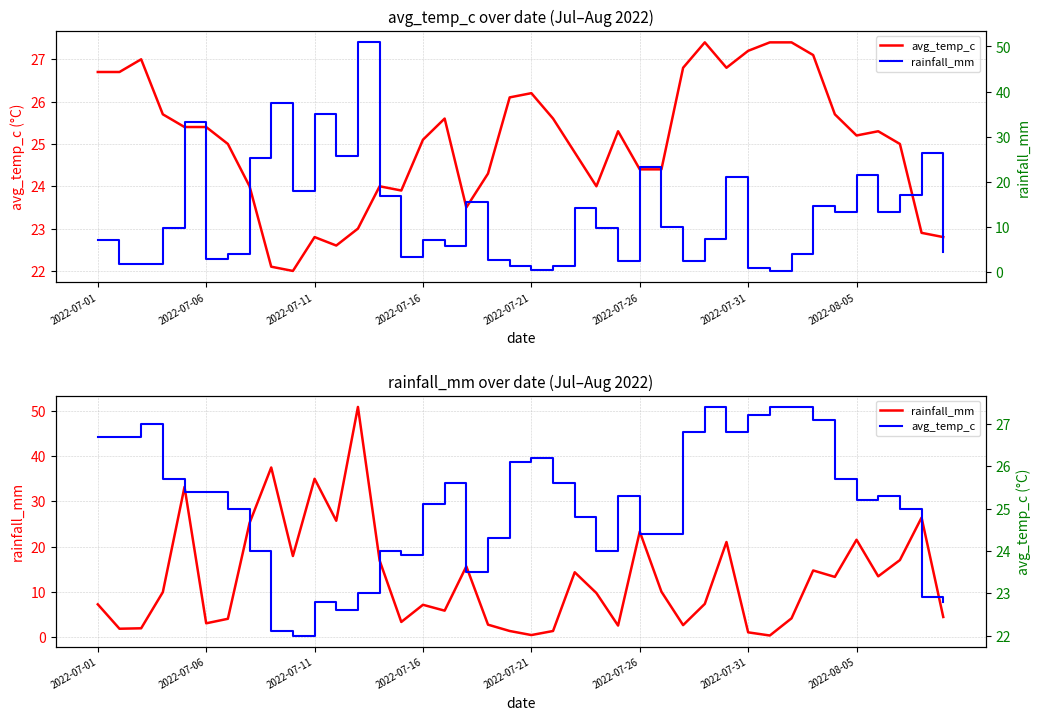

How many values in the rainfall_mm series exceed 9?

21